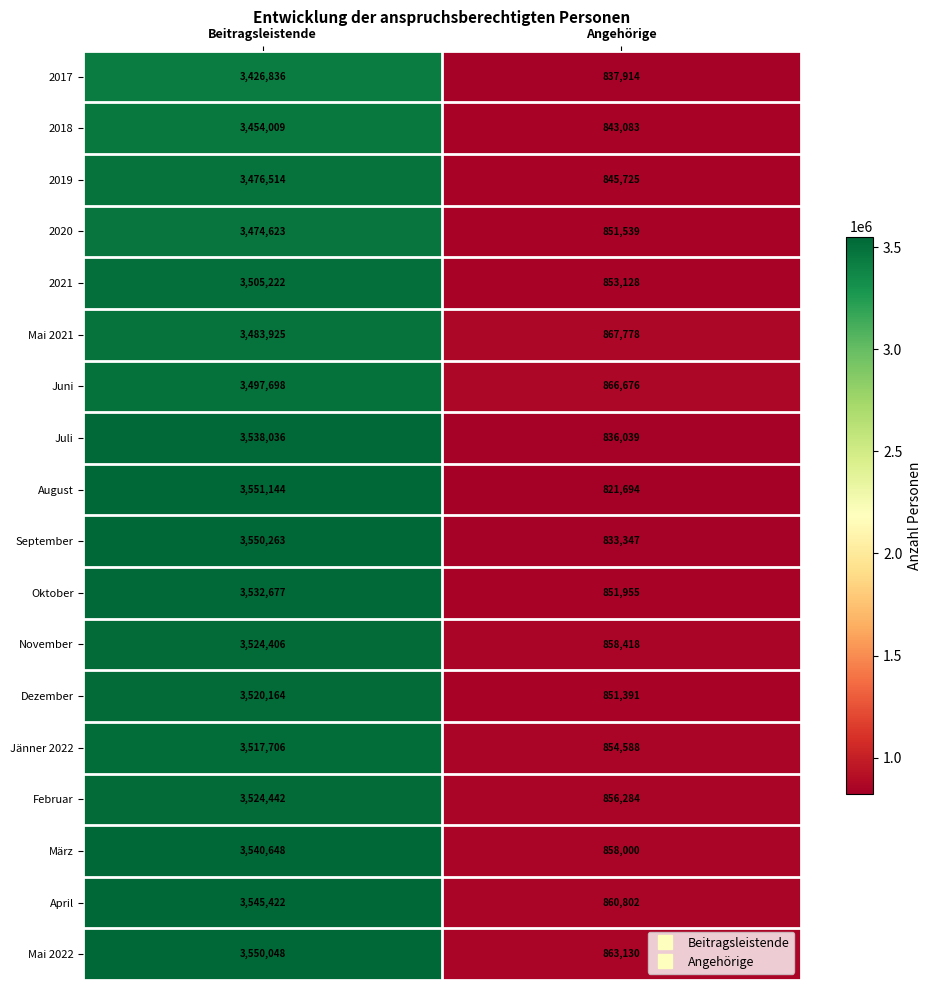

Which series has the widest spread of values?

August